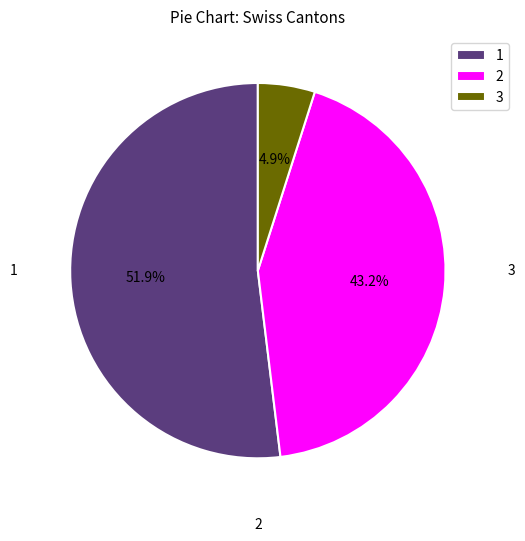

Count the number of slices in the pie.

3